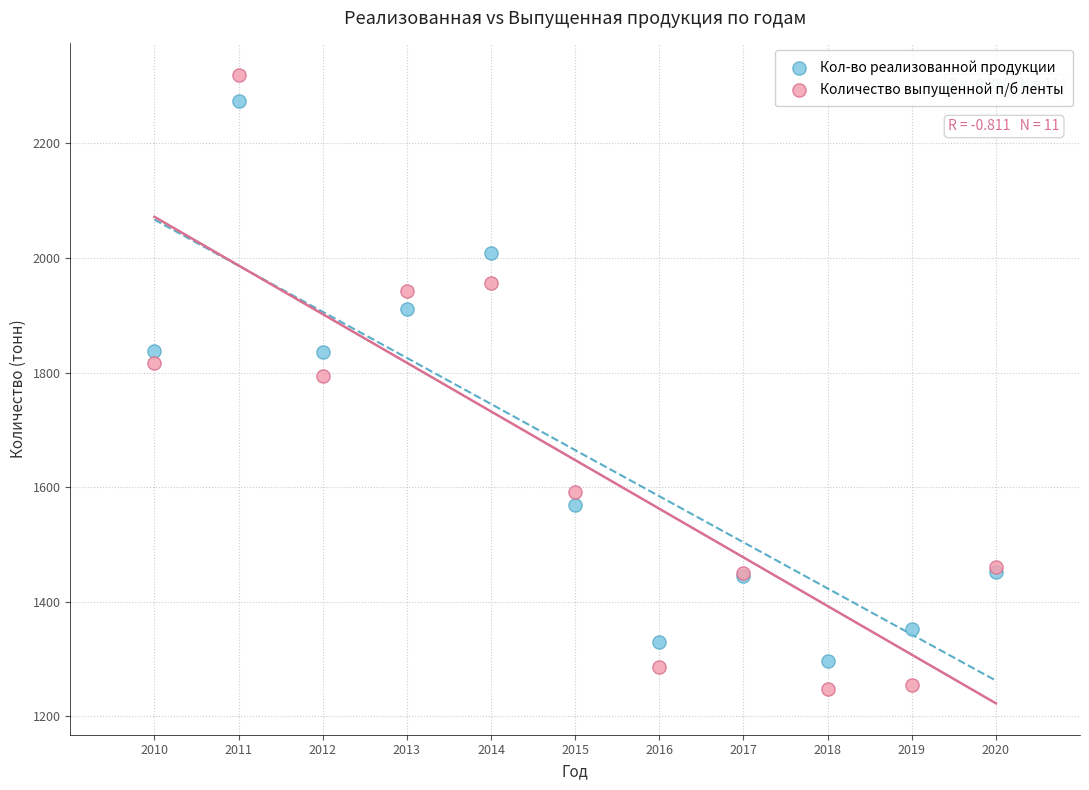

Which series reaches the minimum Y coordinate?

Количество выпущенной п/б ленты